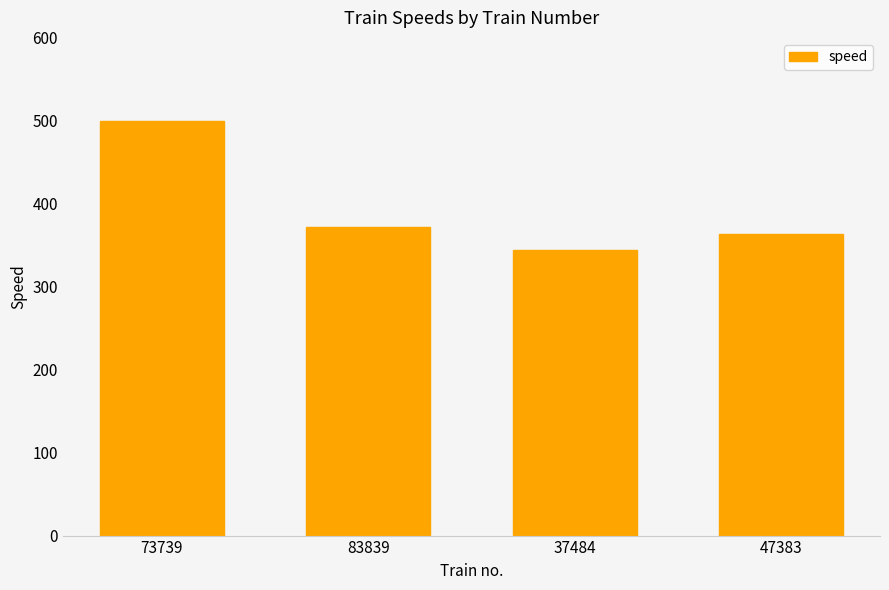

Reading left to right, what are all the values shown in this chart?

73739=500	83839=372	37484=344	47383=363